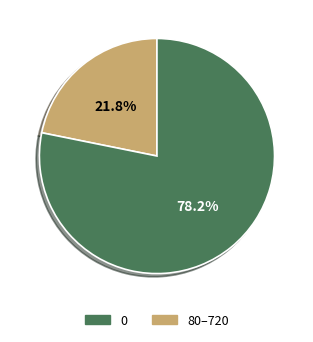

Is there a majority slice in this chart?

Yes